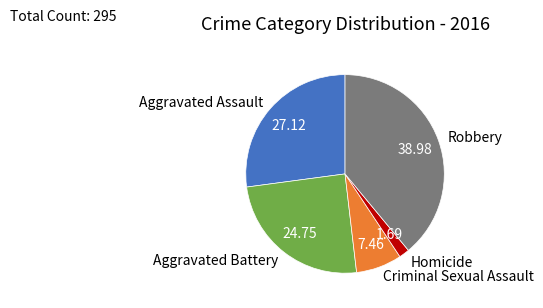

Count the number of slices in the pie.

5